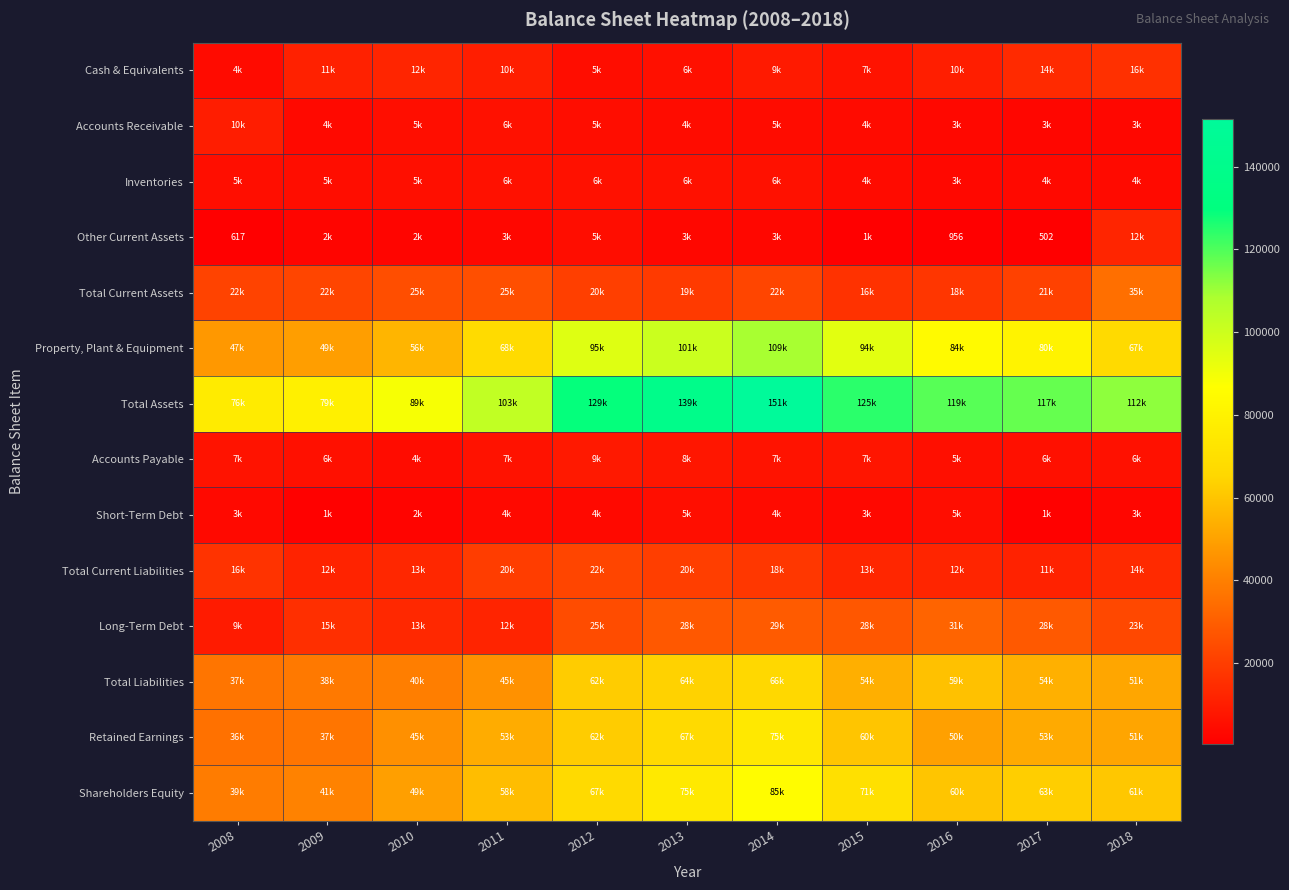

Count the number of data series in this chart.

14